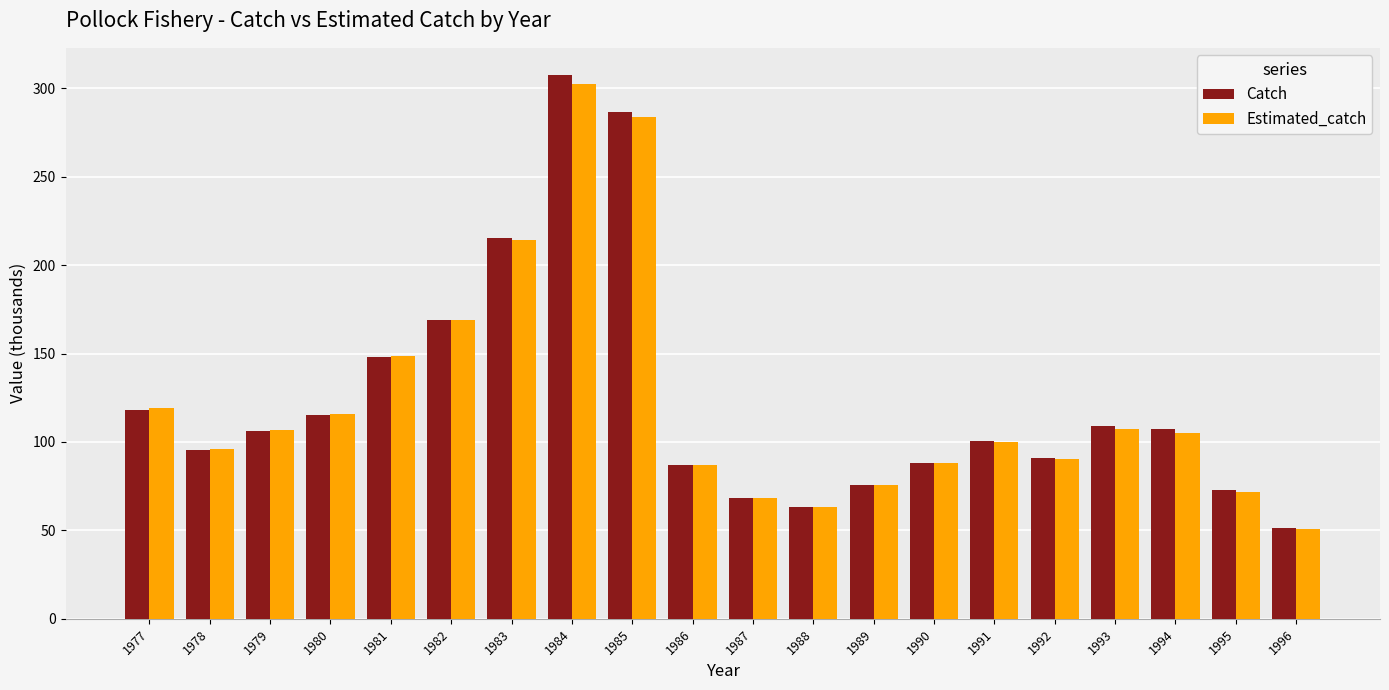

What is the spread (max minus min) of values at 1995?

1.0